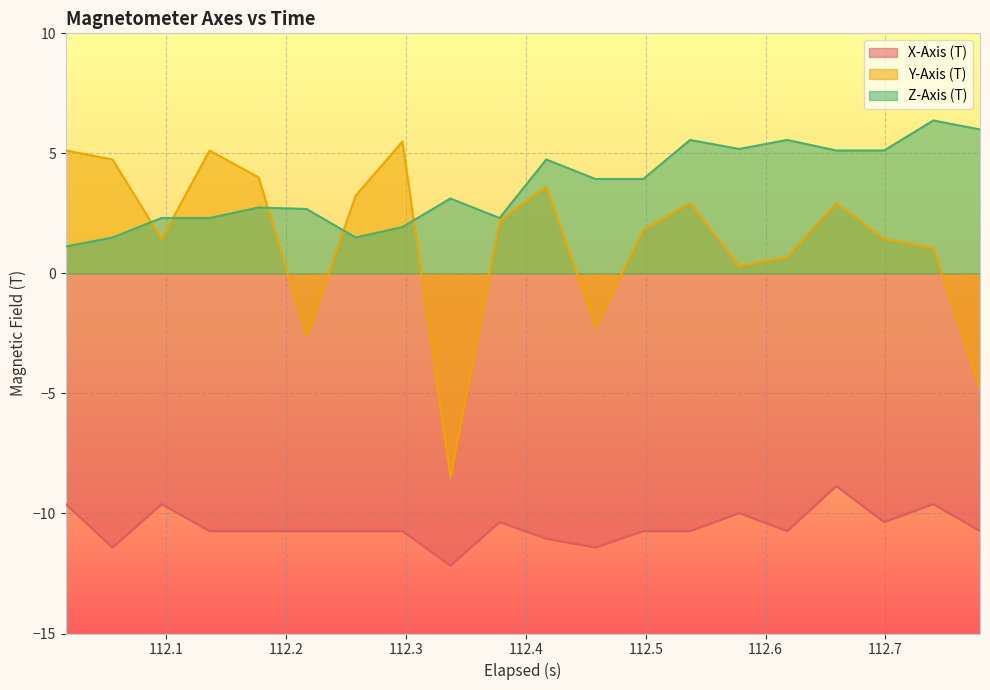

What is the minimum value for Y-Axis (T)?

-8.5